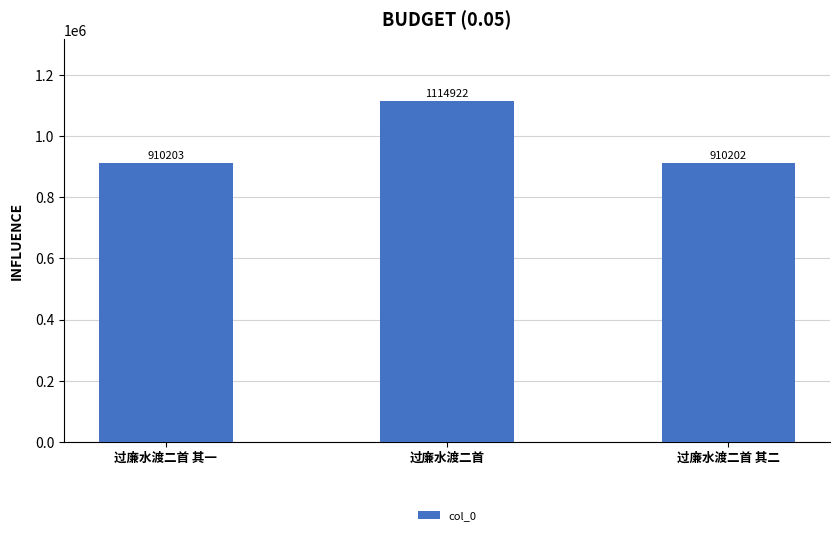

Reading right to left, what are all the values shown in this chart?

910202	1114922	910203